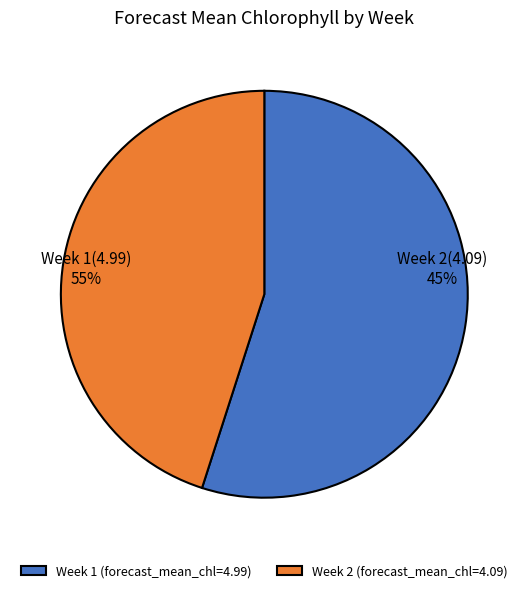

Rank the categories by value from highest to lowest.

Week 1, Week 2